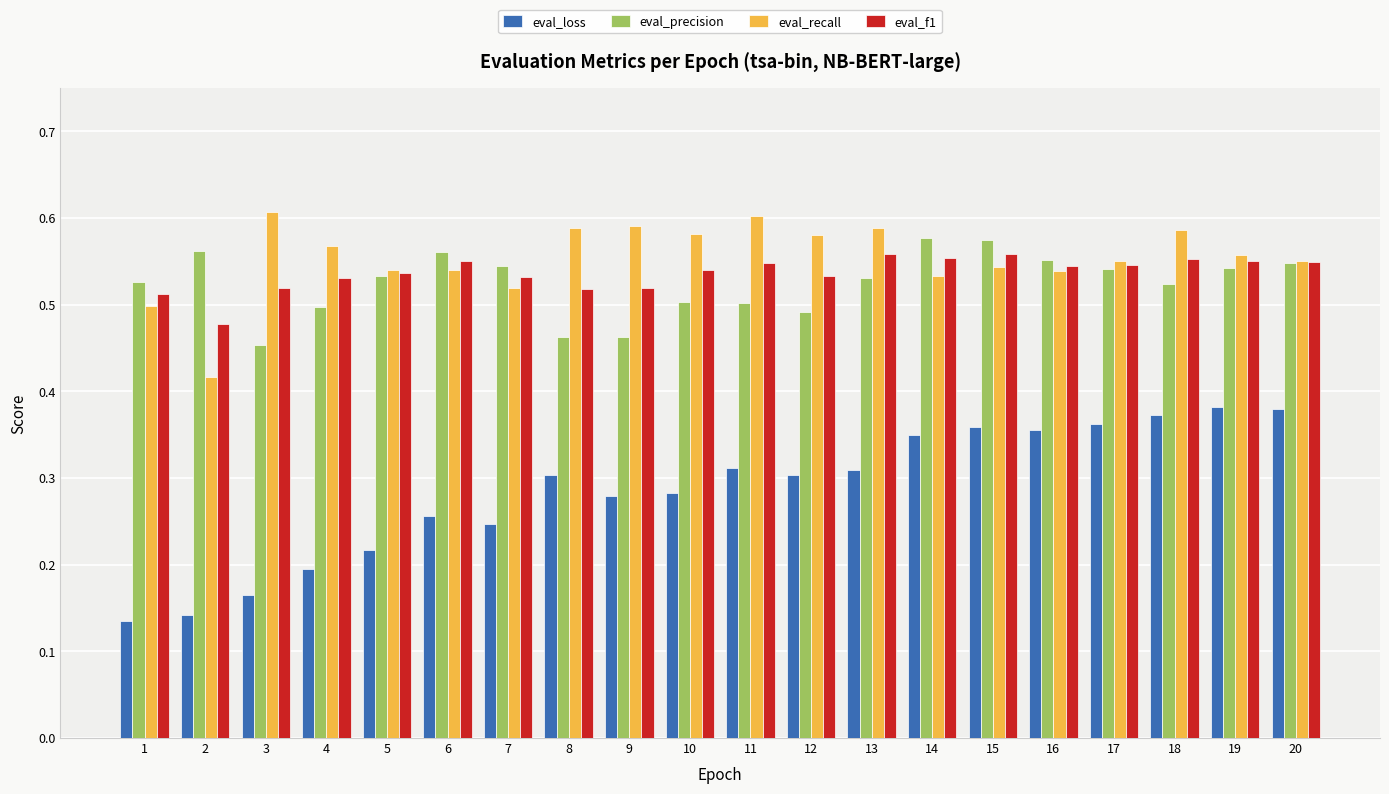

How many bars are there in each group?

4